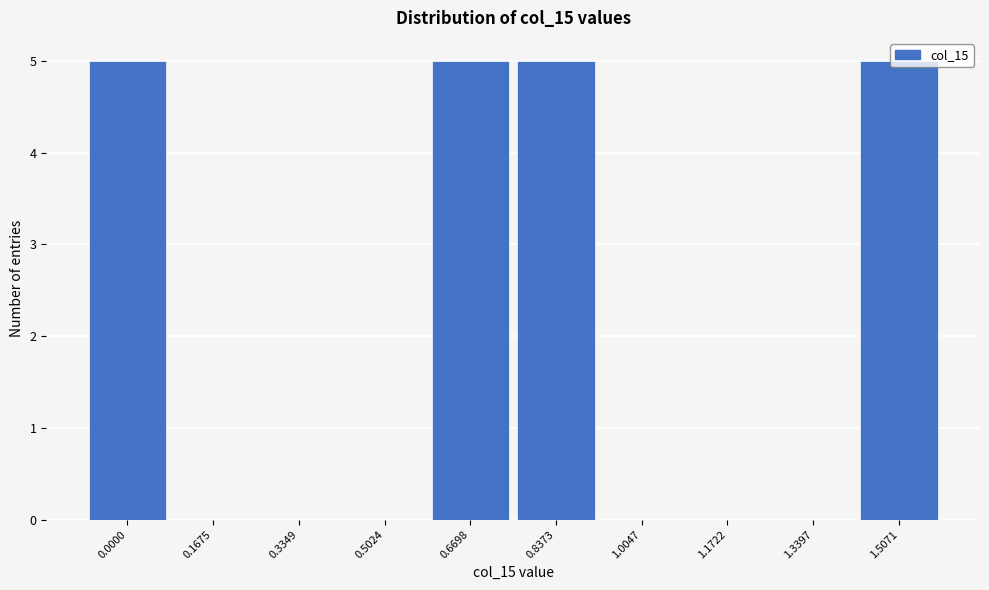

The chart shows a value of 0 at 1.1722. True or false?

True